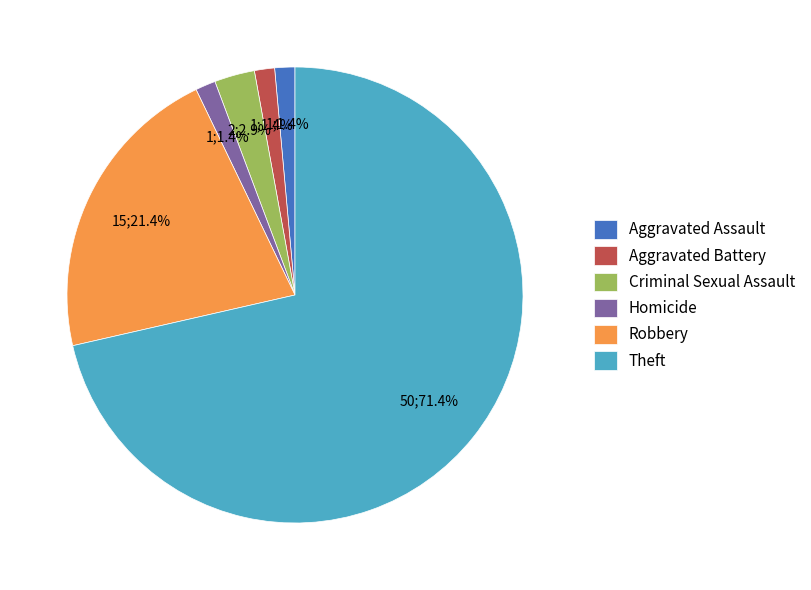

How many slices are in this pie chart?

6